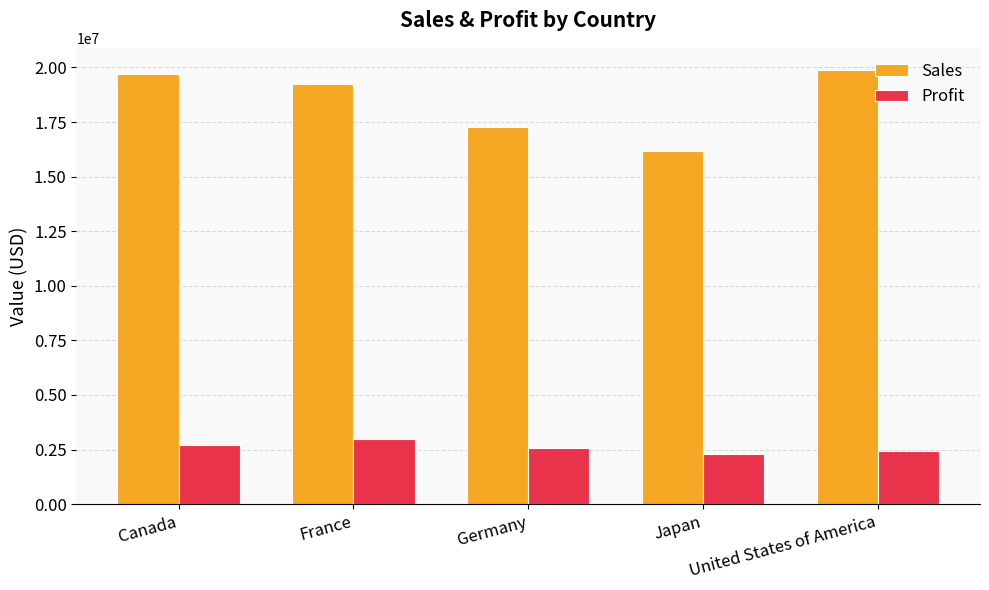

Which series changed the most between France and Japan?

Sales